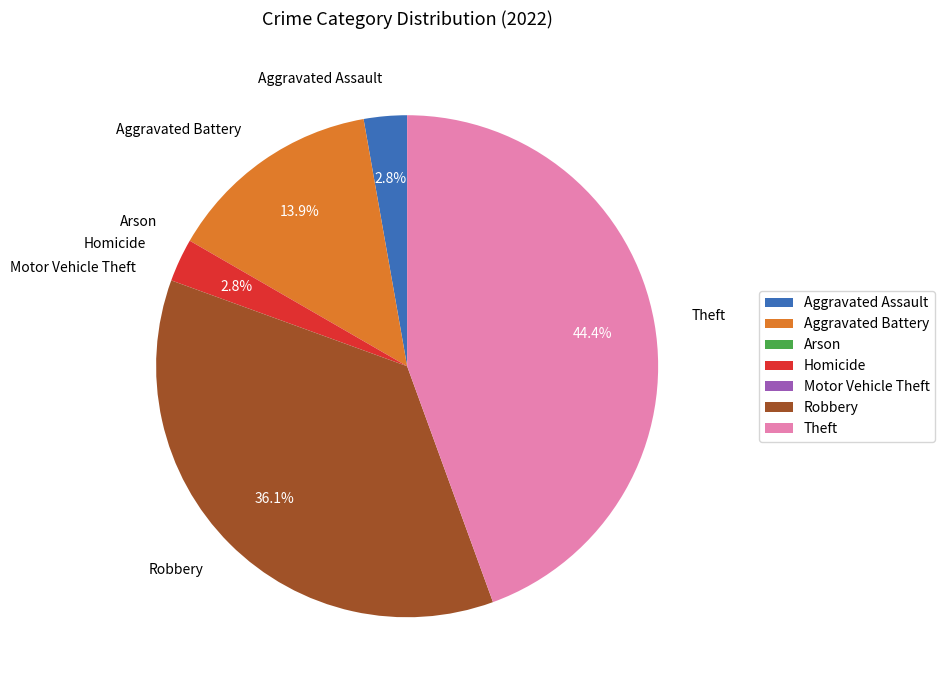

Is there a majority slice in this chart?

No